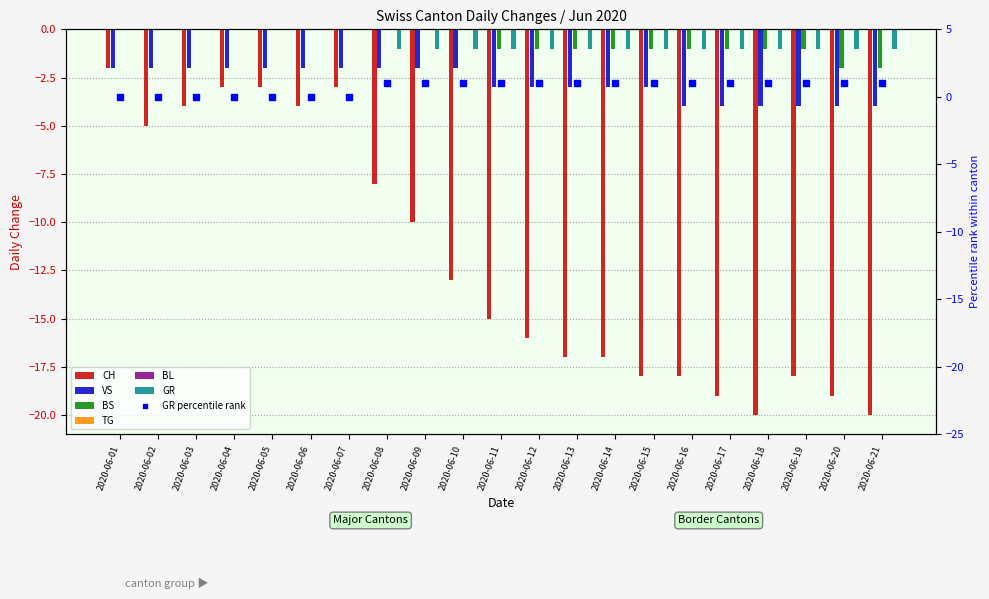

What is the total value across all series at 2020-06-05?

-5